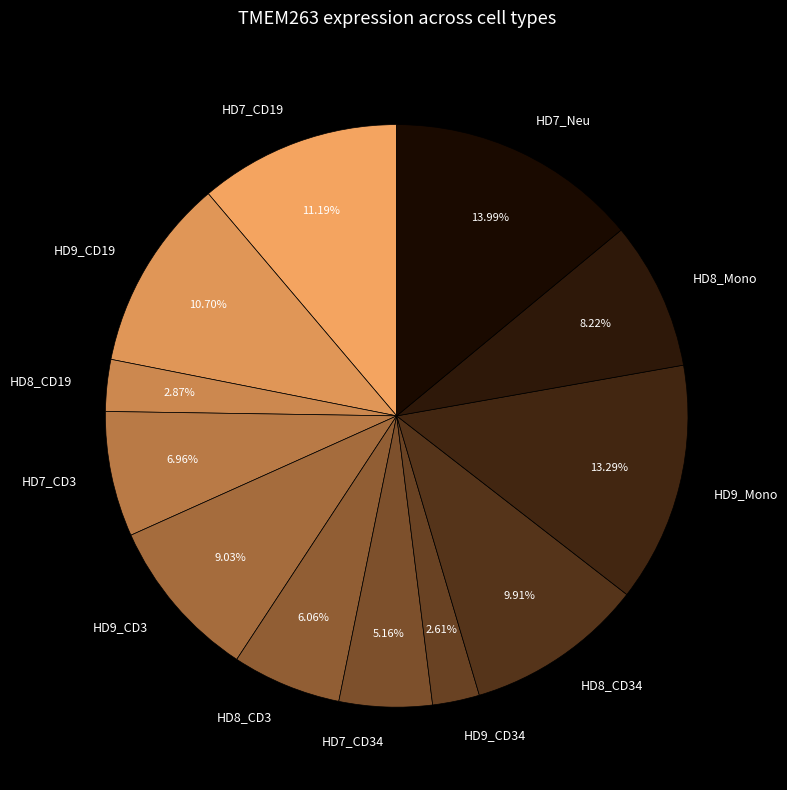

Count the number of slices in the pie.

12